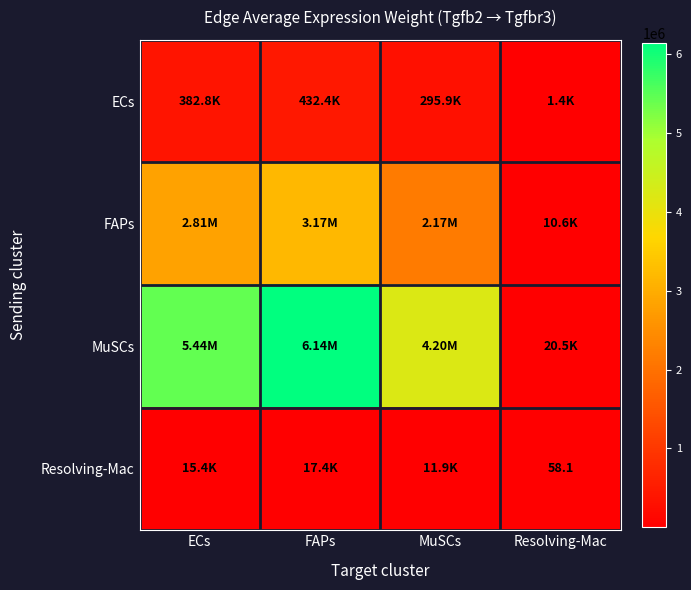

What is the sum of all FAPs values?

8162151.4